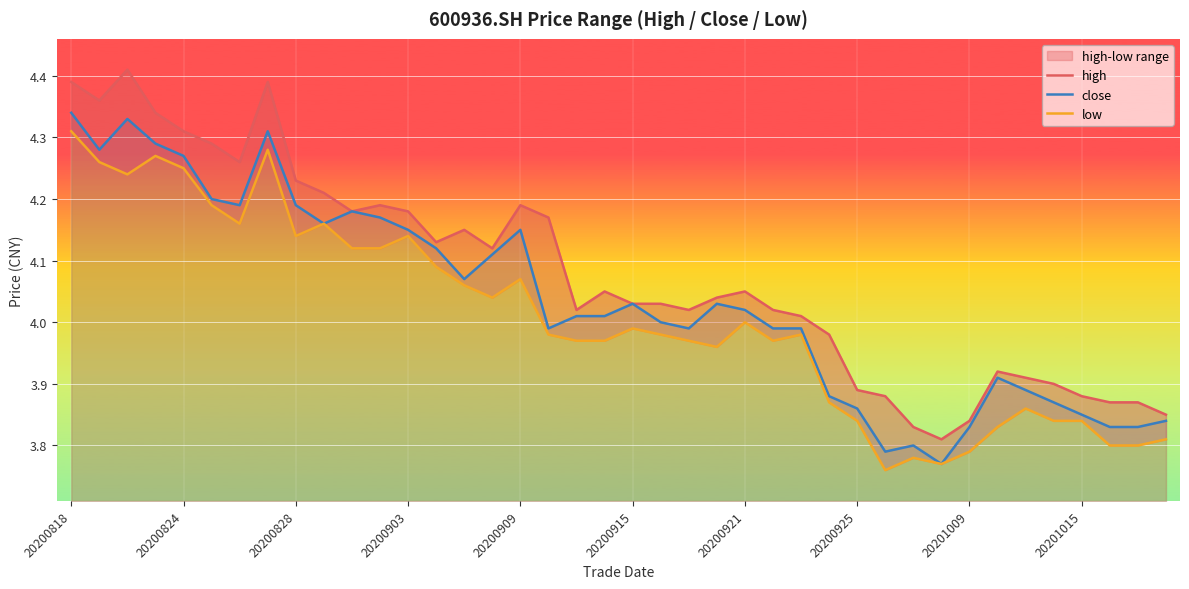

True or false: high and low cross at least once.

False